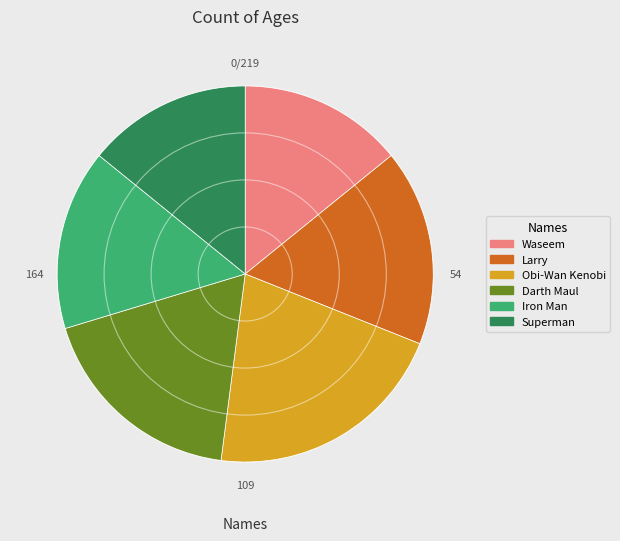

True or false: Darth Maul accounts for 31% of the total.

False